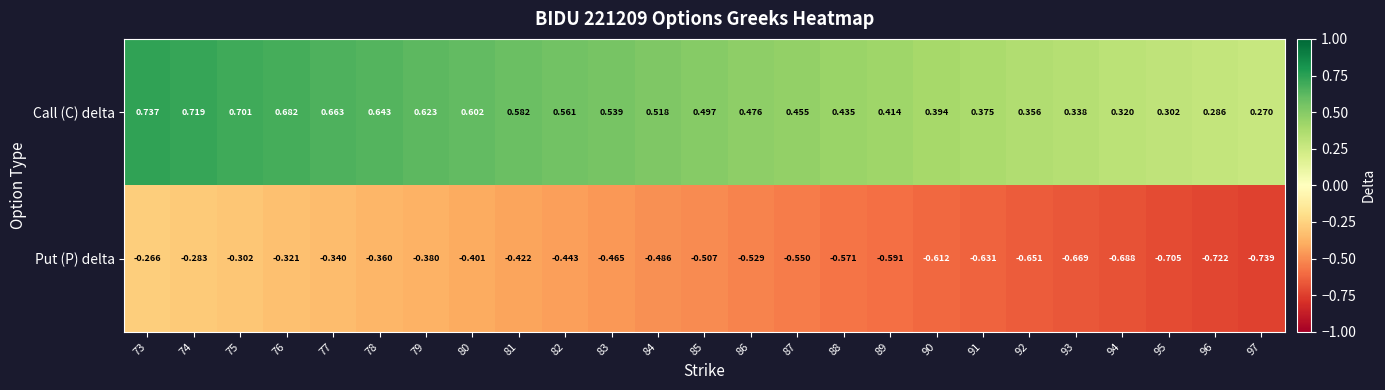

Rank the series by their average value, from highest to lowest.

Call (C) delta, Put (P) delta